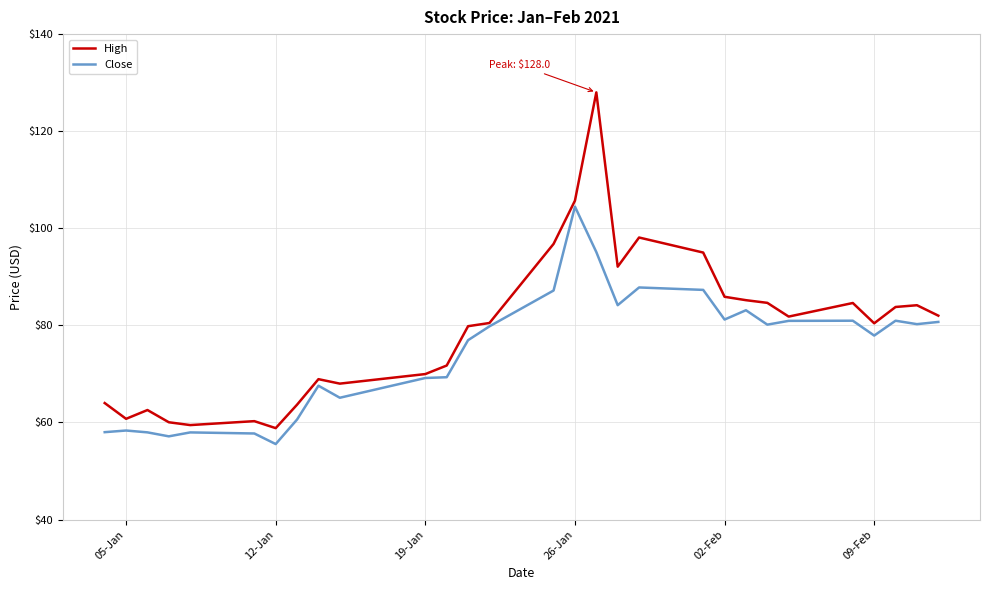

What is the highest value of the High series?

128.0